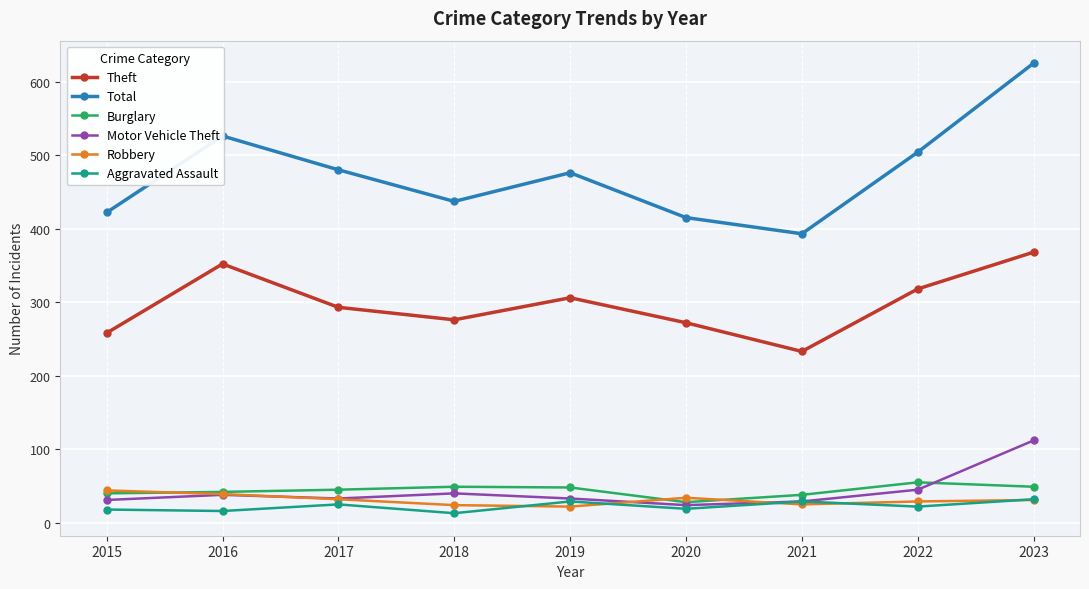

The Theft series shows 93 at 2021. True or false?

False